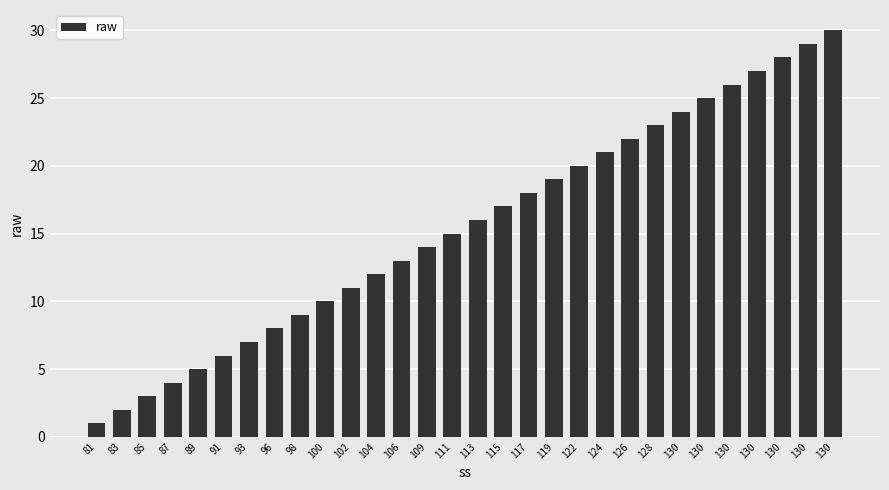

Are the bars horizontal?

No